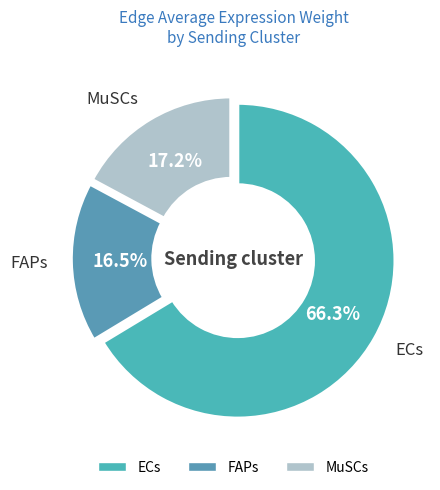

How many slices are in this pie chart?

3